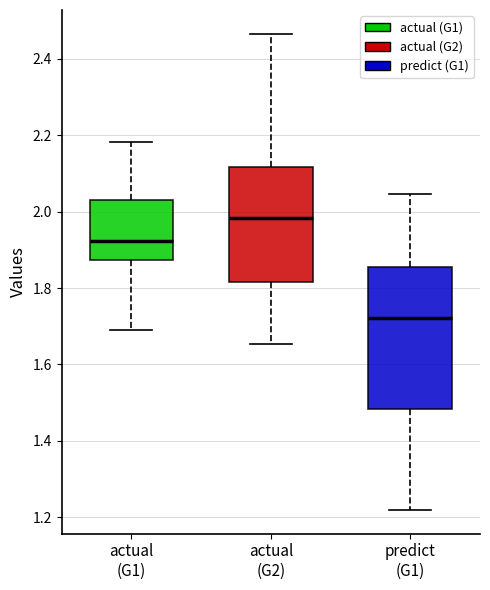

Which box has the highest median line?

actual (G2)